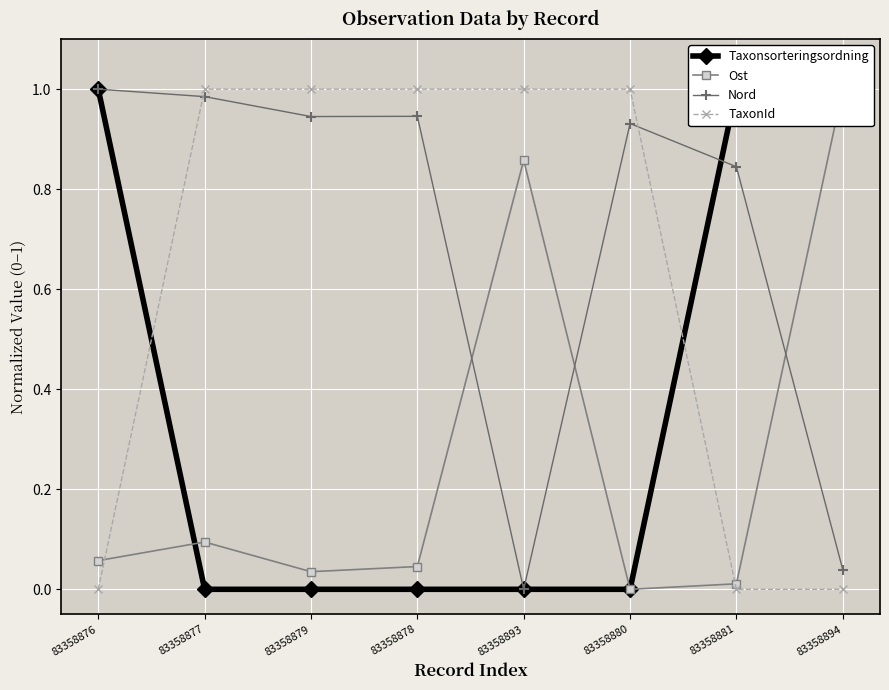

Is the value of TaxonId at 83358894 greater than the value of Taxonsorteringsordning at 83358893?

No